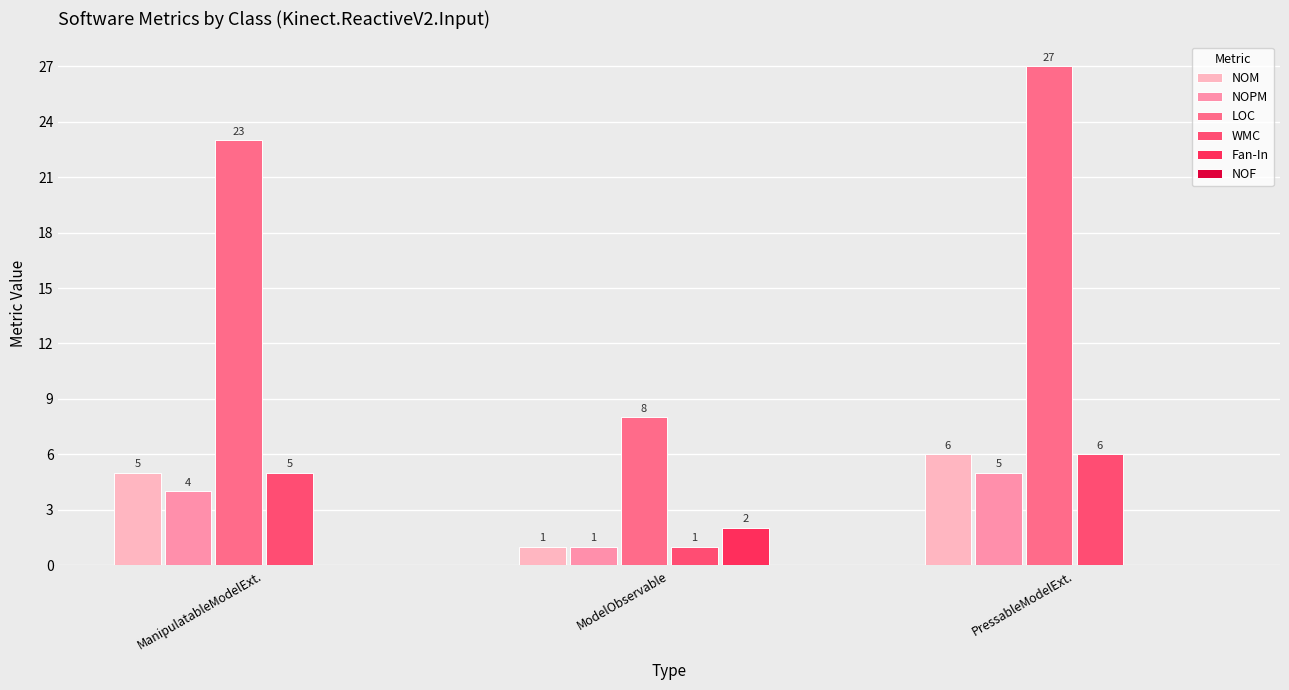

Which has a higher value, PressableModelExt. or ManipulatableModelExt.?

PressableModelExt.